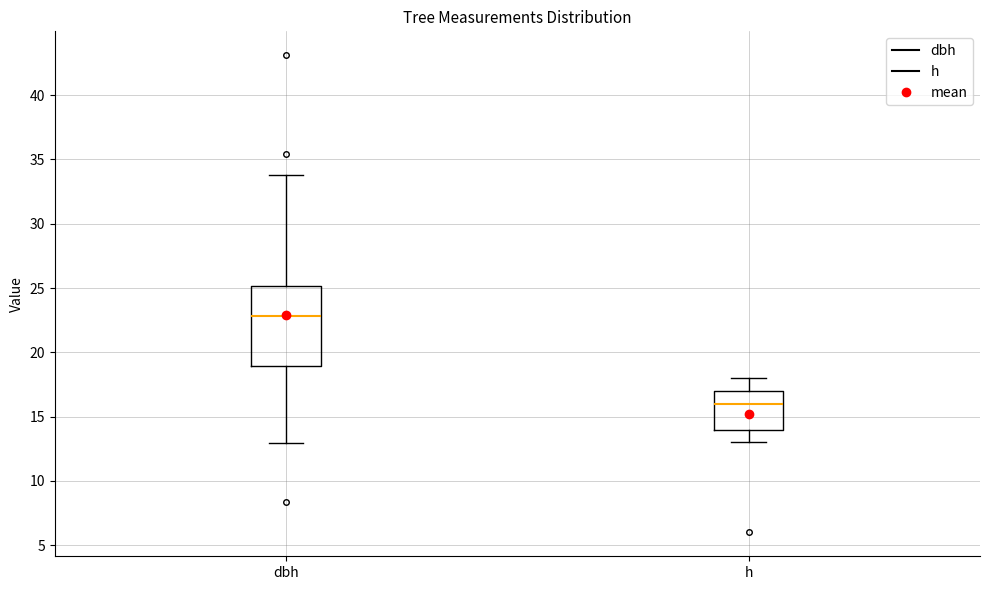

Reading left to right, read every box against the y-axis: the position of its median line, the range the box covers, and the ends of its whiskers. The values are not printed on the chart, so give them approximately, as read against the axis.

dbh: median 23, box 19 to 25, whiskers 13 to 34
h: median 16, box 14 to 17, whiskers 13 to 18